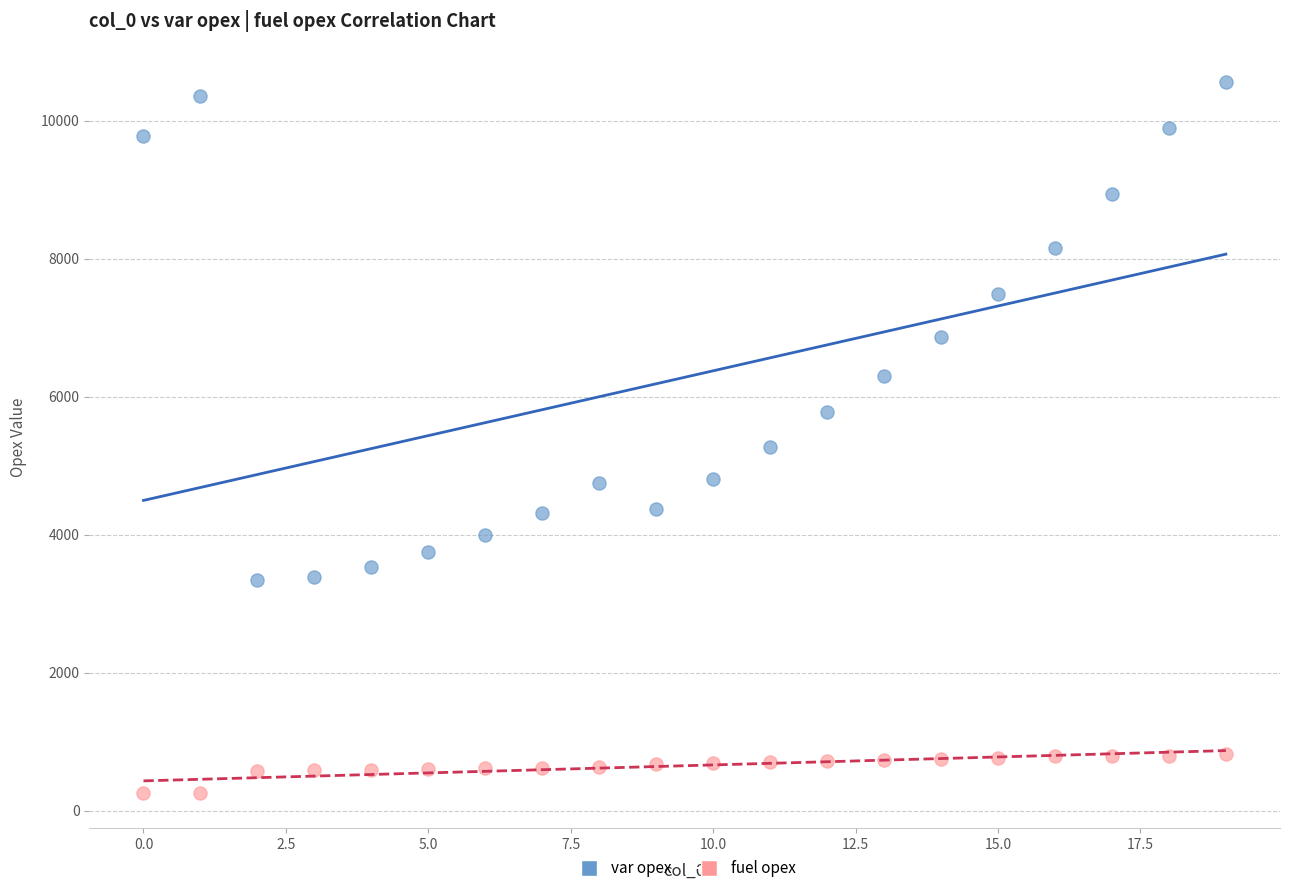

Across all data points, what is the range of Y values (max minus min)?

10298